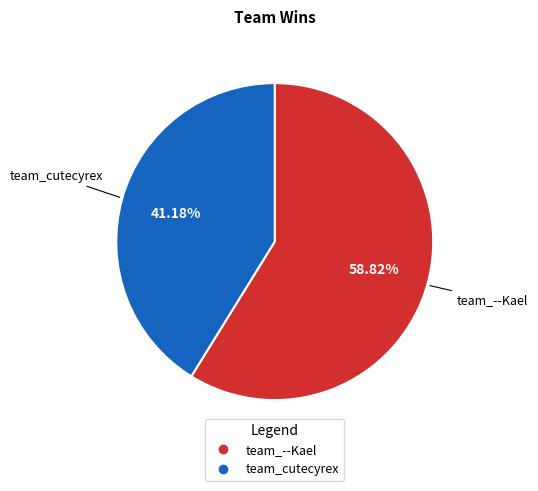

Does team_cutecyrex account for over 50% of the chart?

No